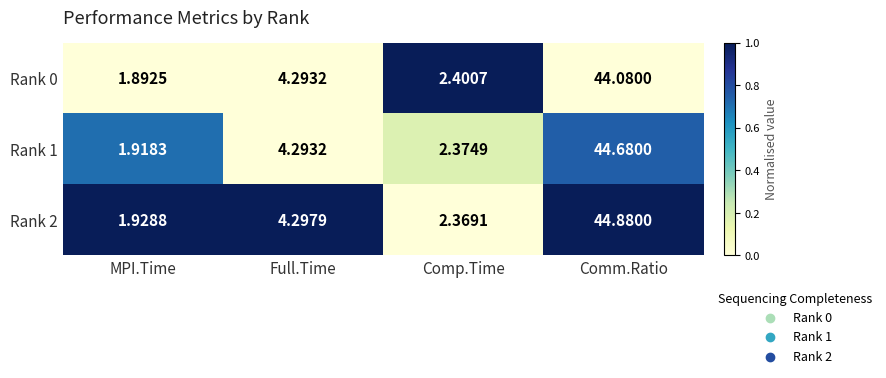

Which category has the highest value across all series?

Comm.Ratio